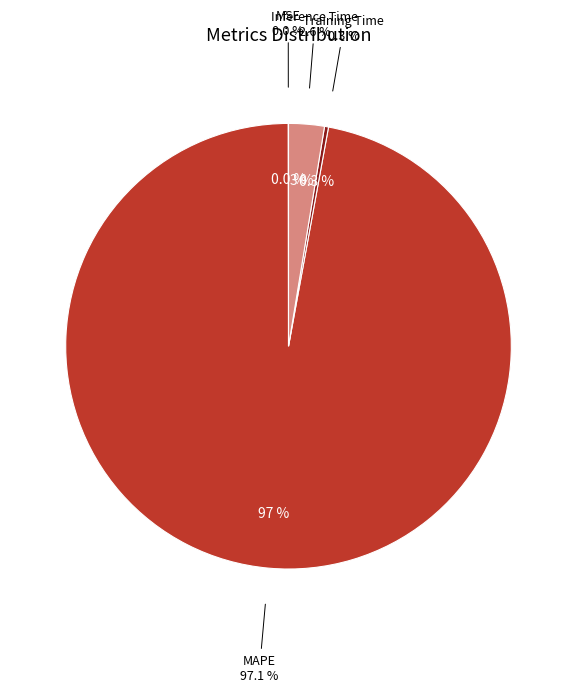

What percentage is NOT represented by Training Time?

99.7%